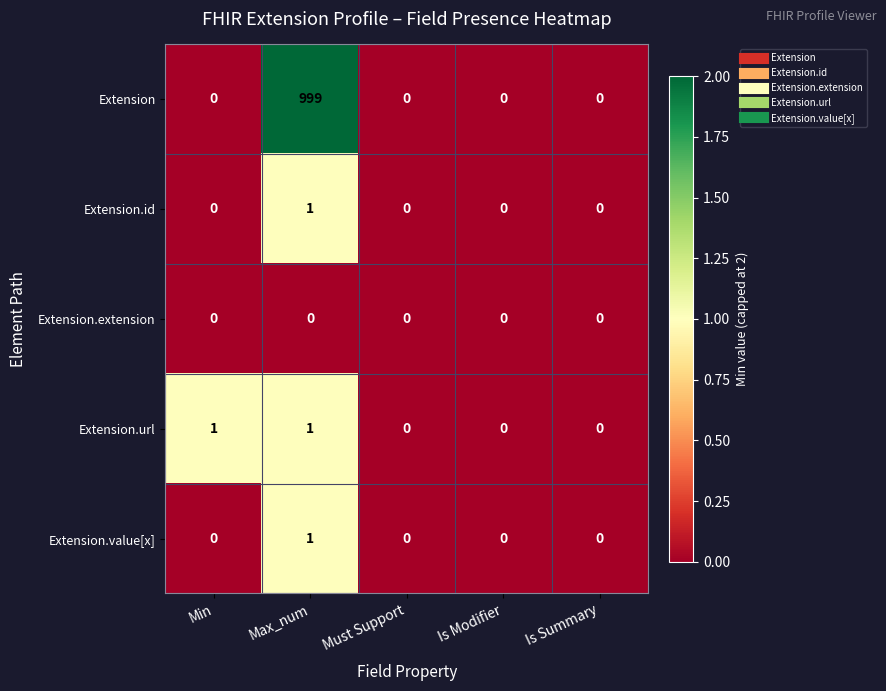

How many Extension.id values are between 0 and 1?

5